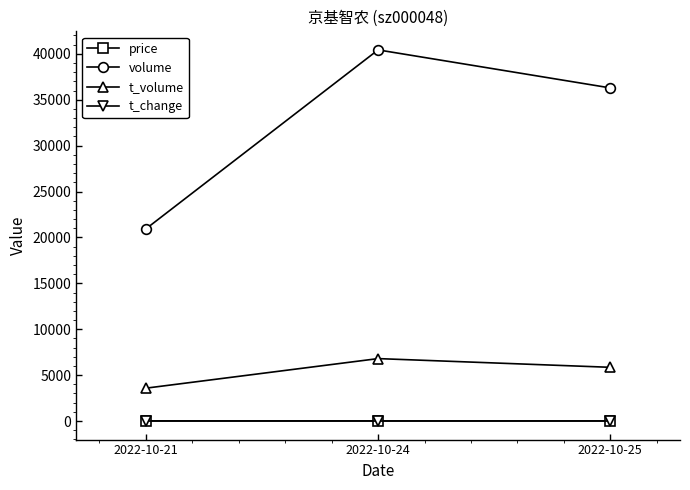

What is the sum of the volume values at 2022-10-25 and 2022-10-24?

76718.0